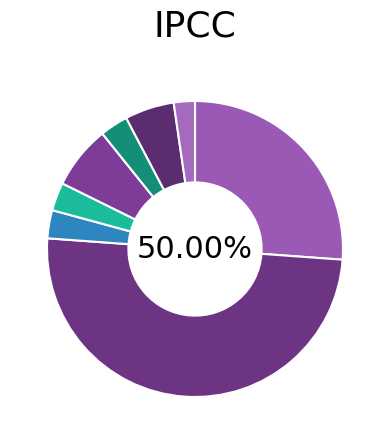

To the nearest percent, what portion does Desestimiento Demanda represent?

2%